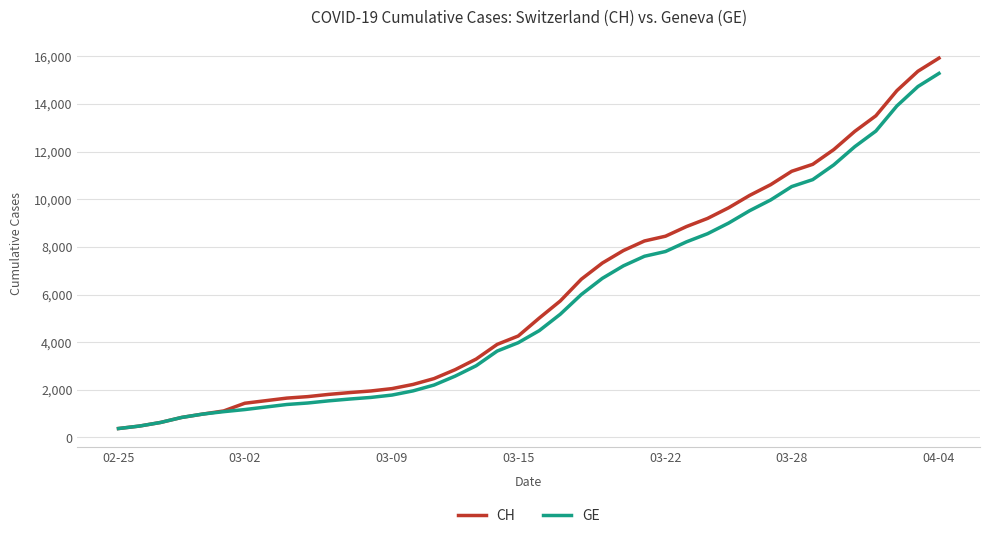

What is the greatest value displayed?

15926